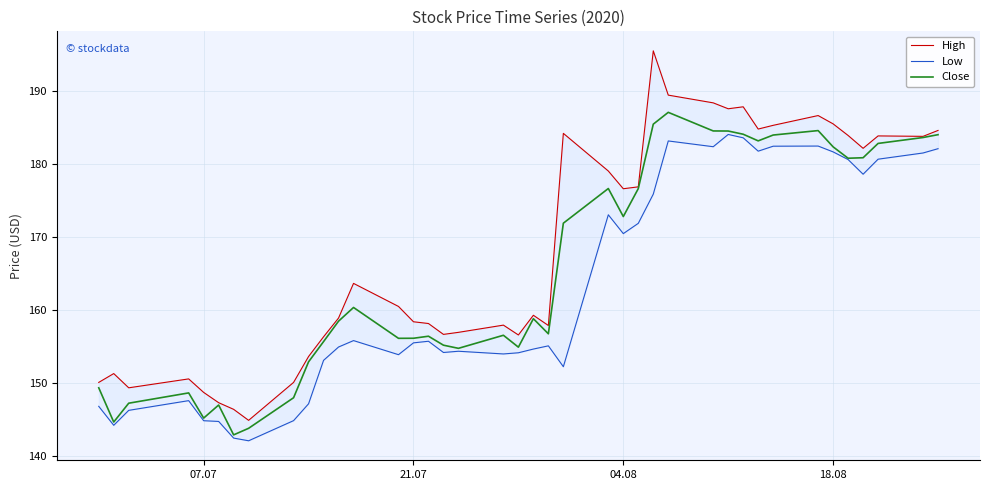

True or false: Close and High cross at least once.

False